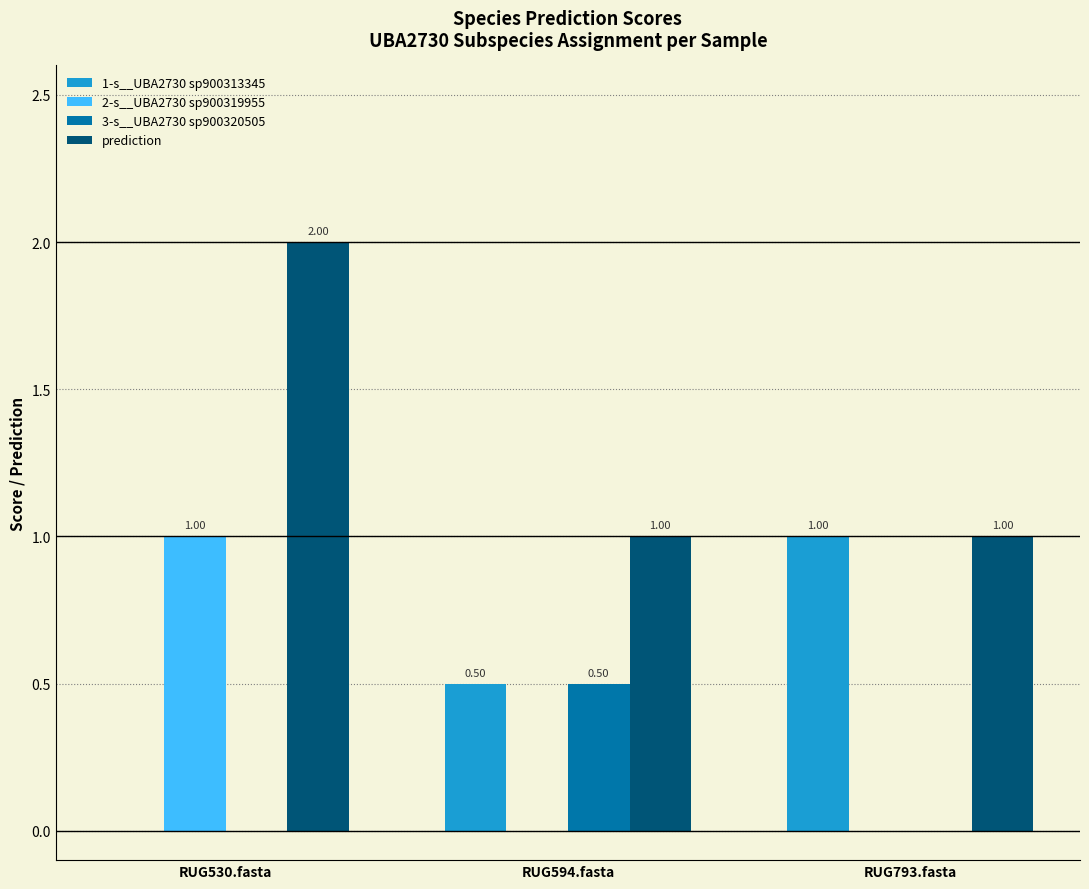

What are all the series names shown in the legend?

1-s__UBA2730 sp900313345, 2-s__UBA2730 sp900319955, 3-s__UBA2730 sp900320505, prediction